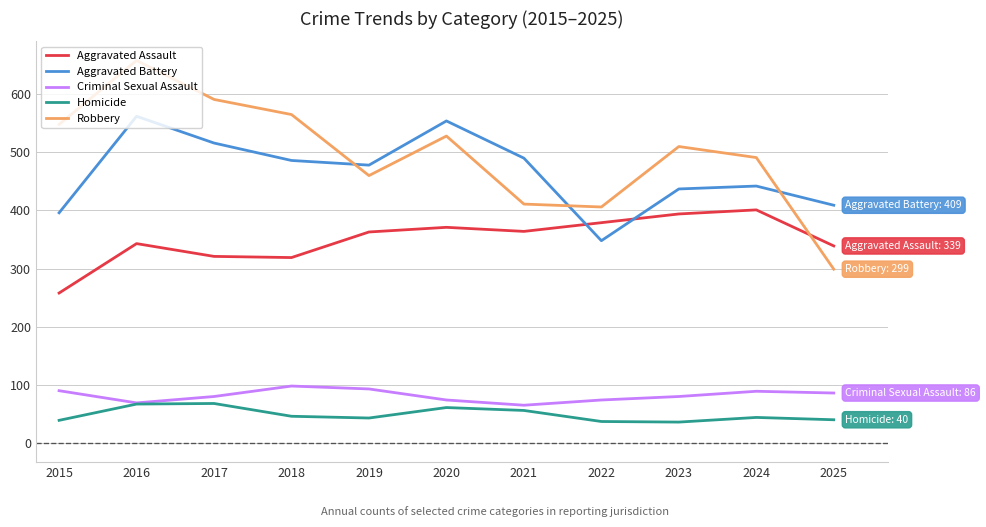

At which label does Homicide first exceed 44?

2016